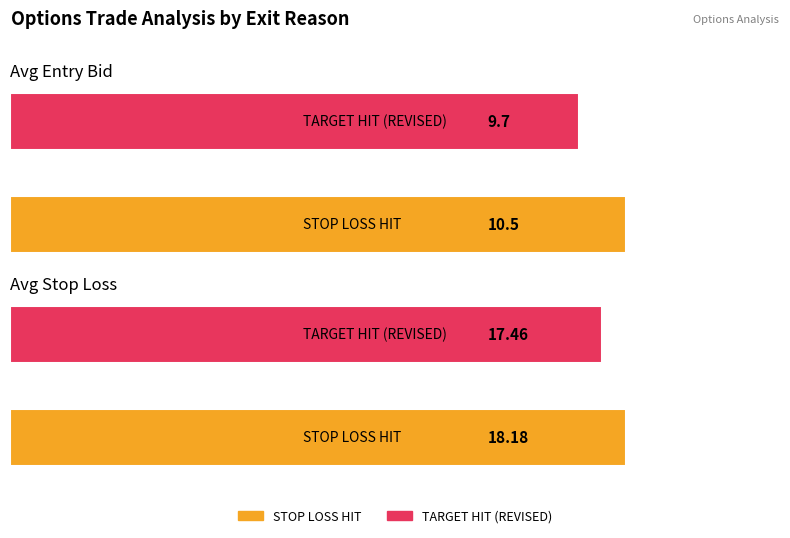

What is the average value of the Avg Stop Loss series?

17.8